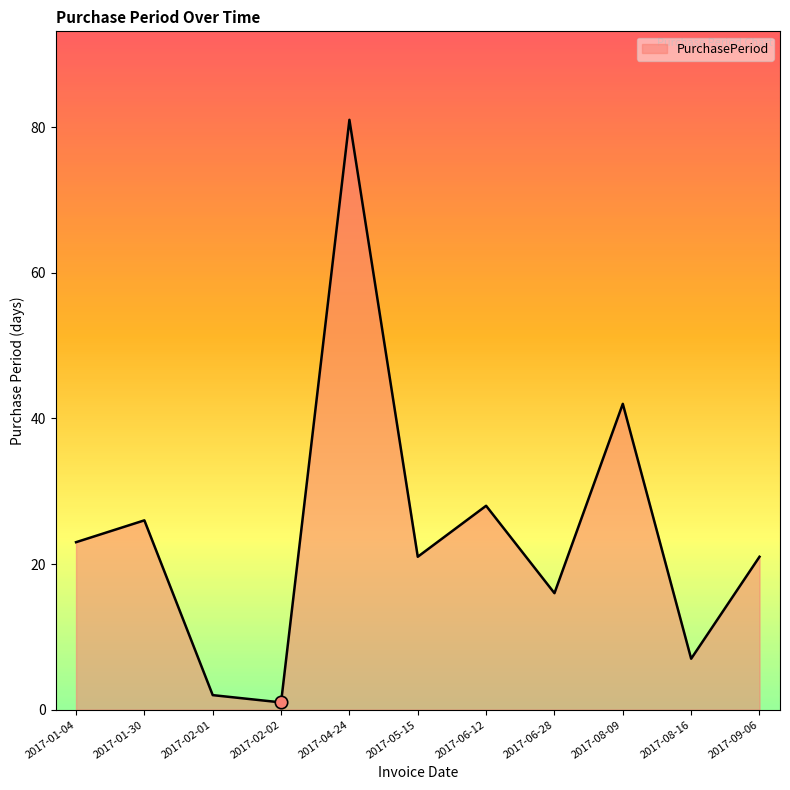

What is the ratio of the value at 2017-06-28 to the value at 2017-04-24?

0.2